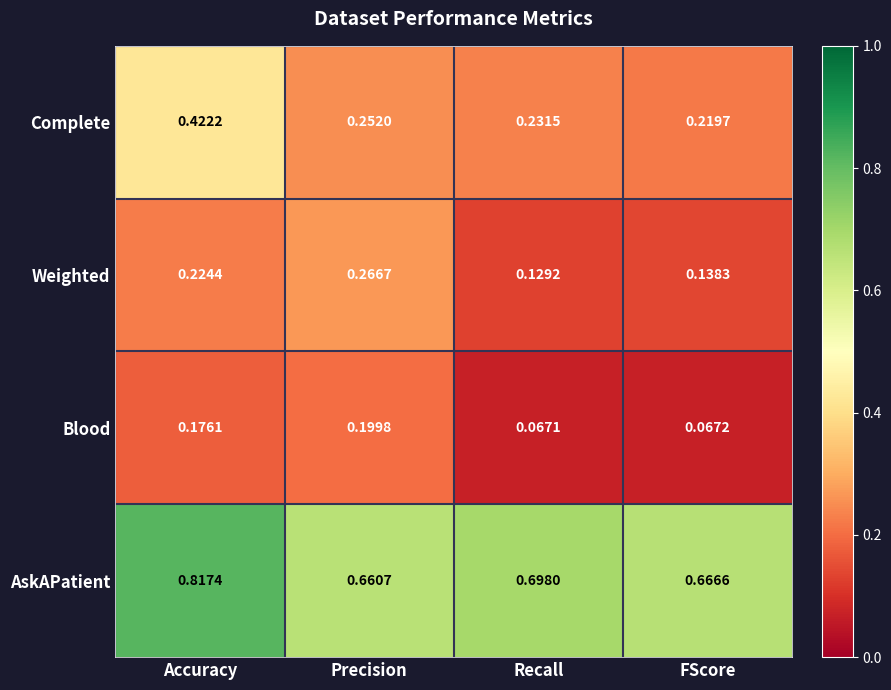

At Precision, list the series in order from largest to smallest.

AskAPatient, Weighted, Complete, Blood